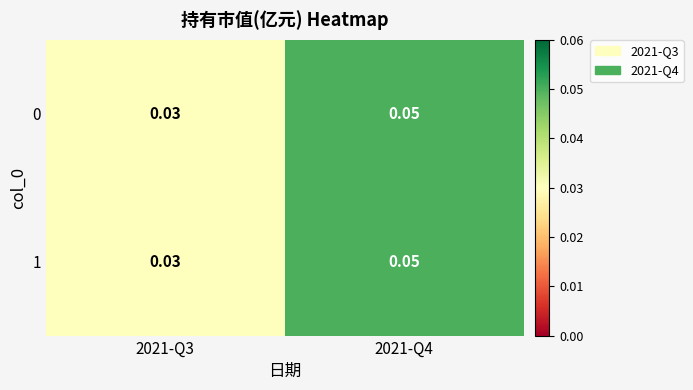

Is the value of 0 at 2021-Q4 greater than the value of 1 at 2021-Q3?

Yes